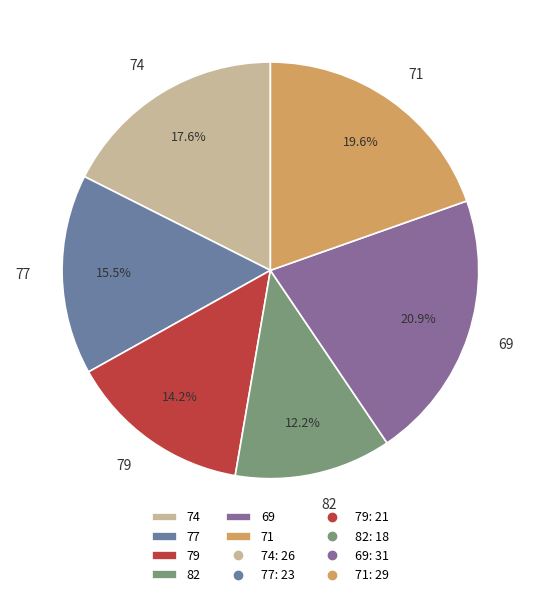

To the nearest percent, what is the combined percentage of 69 and 77?

36%